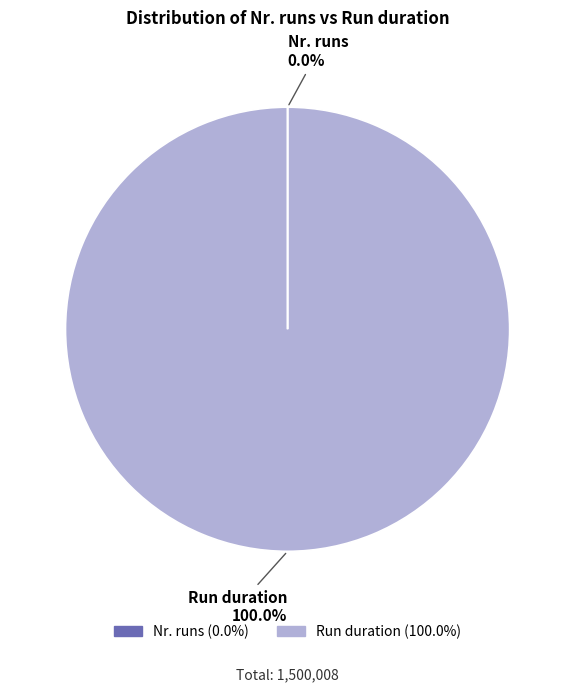

Which slice represents more than half of the pie?

Run duration